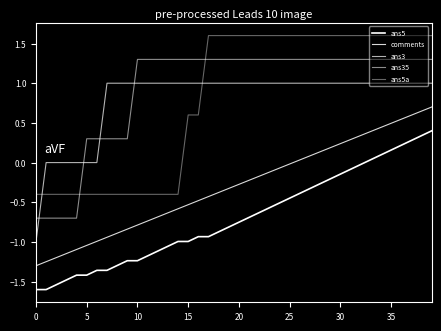

Does the chart have visible grid lines?

No